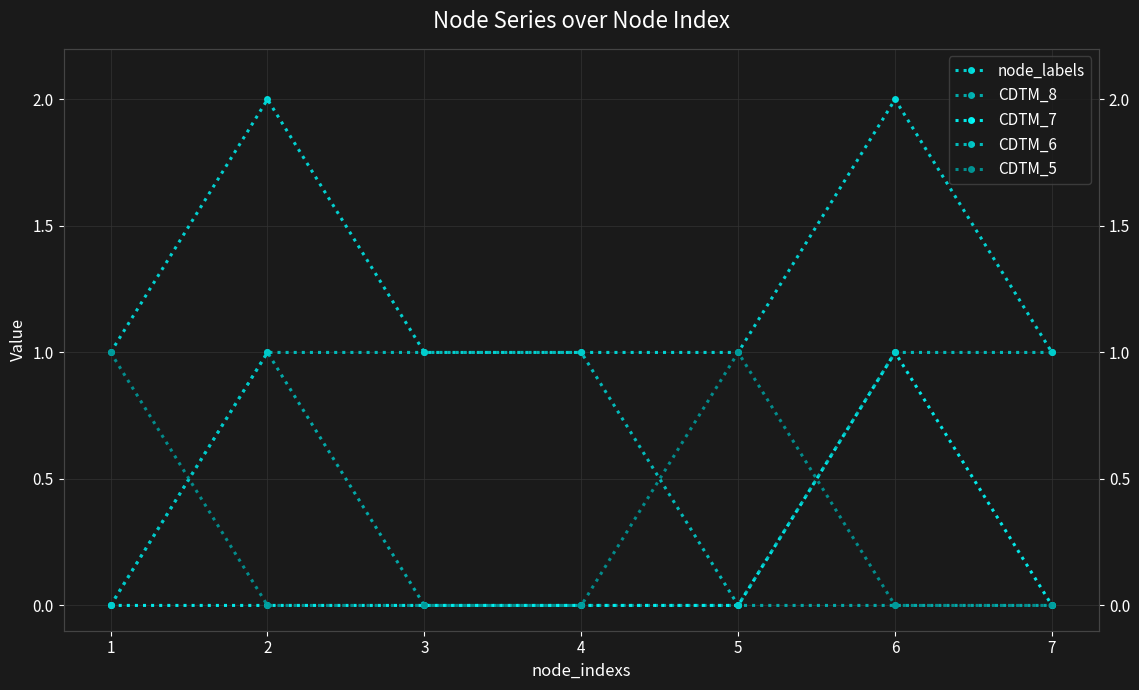

Reading left to right, extract all data points from this chart.

node_labels: 1=1	2=2	3=1	4=1	5=1	6=2	7=1
CDTM_8: 1=0	2=1	3=0	4=0	5=0	6=0	7=0
CDTM_7: 1=0	2=0	3=0	4=0	5=0	6=1	7=0
CDTM_6: 1=0	2=1	3=1	4=1	5=0	6=1	7=1
CDTM_5: 1=1	2=0	3=0	4=0	5=1	6=0	7=0